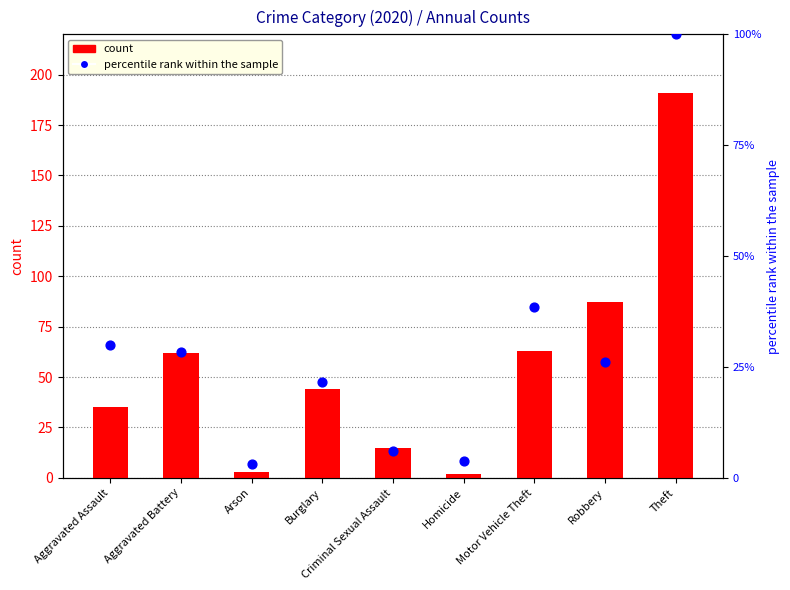

Which series has the largest Y range (max minus min)?

count